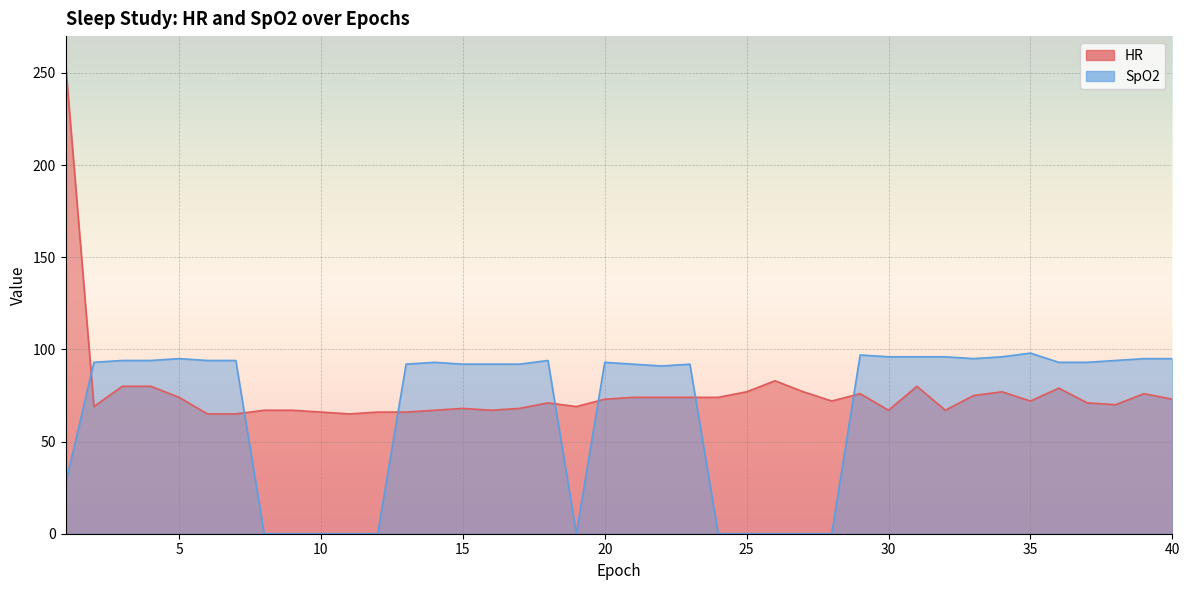

How many interior local valleys does the SpO2 series have?

3